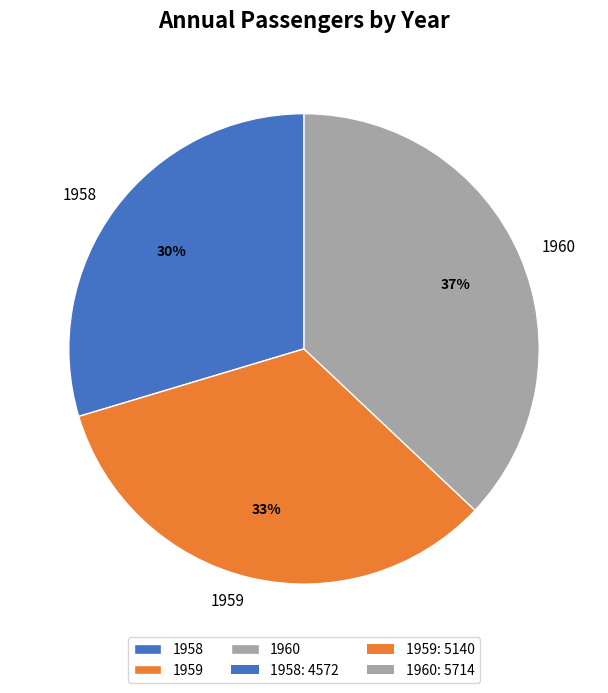

Rank the categories by value from highest to lowest.

1960, 1959, 1958